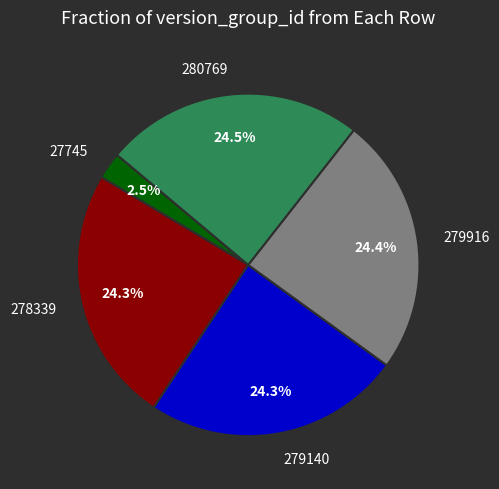

True or false: 279916 accounts for 13% of the total.

False